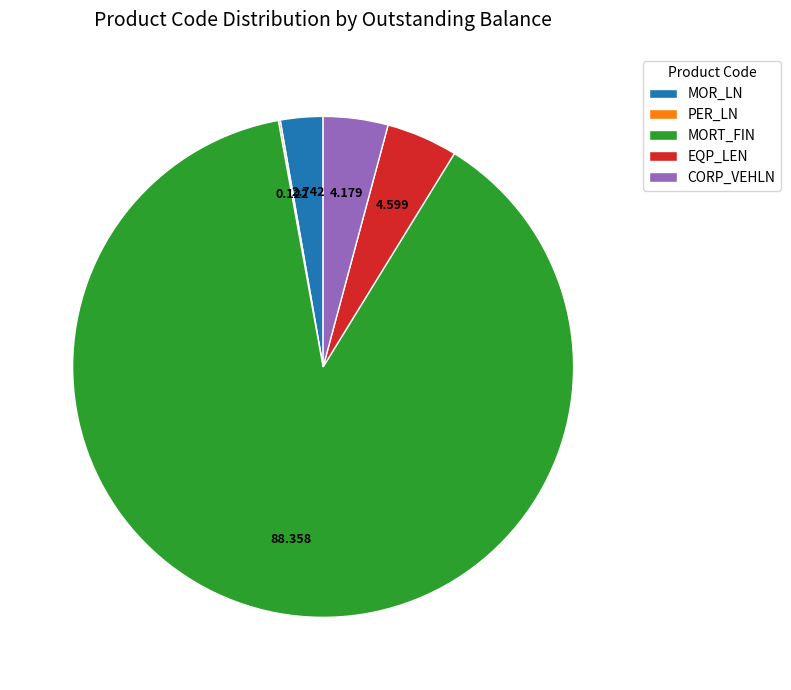

Does any single category account for the majority?

Yes